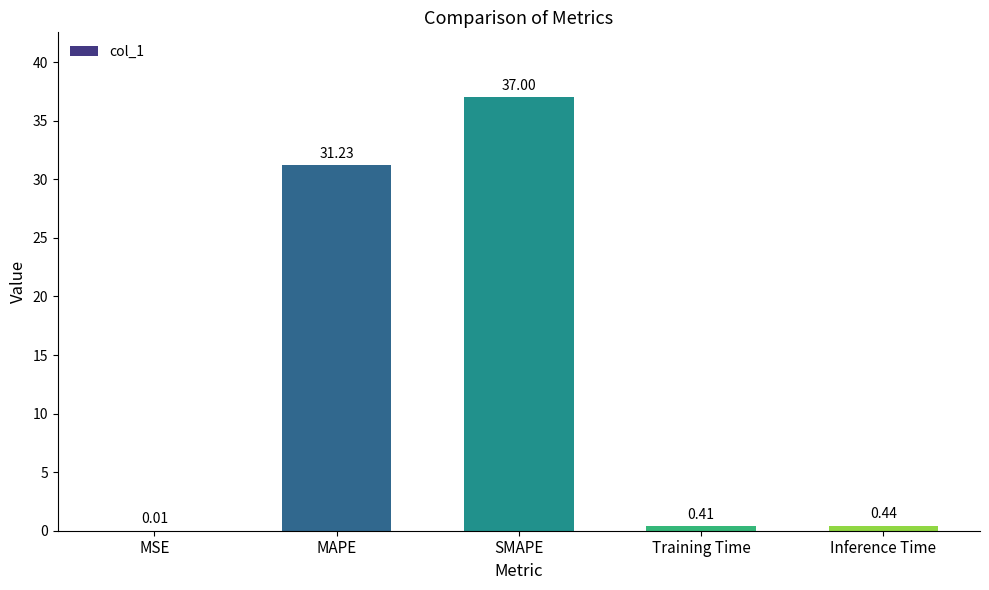

What is the sum of the values at Inference Time and MAPE?

31.7